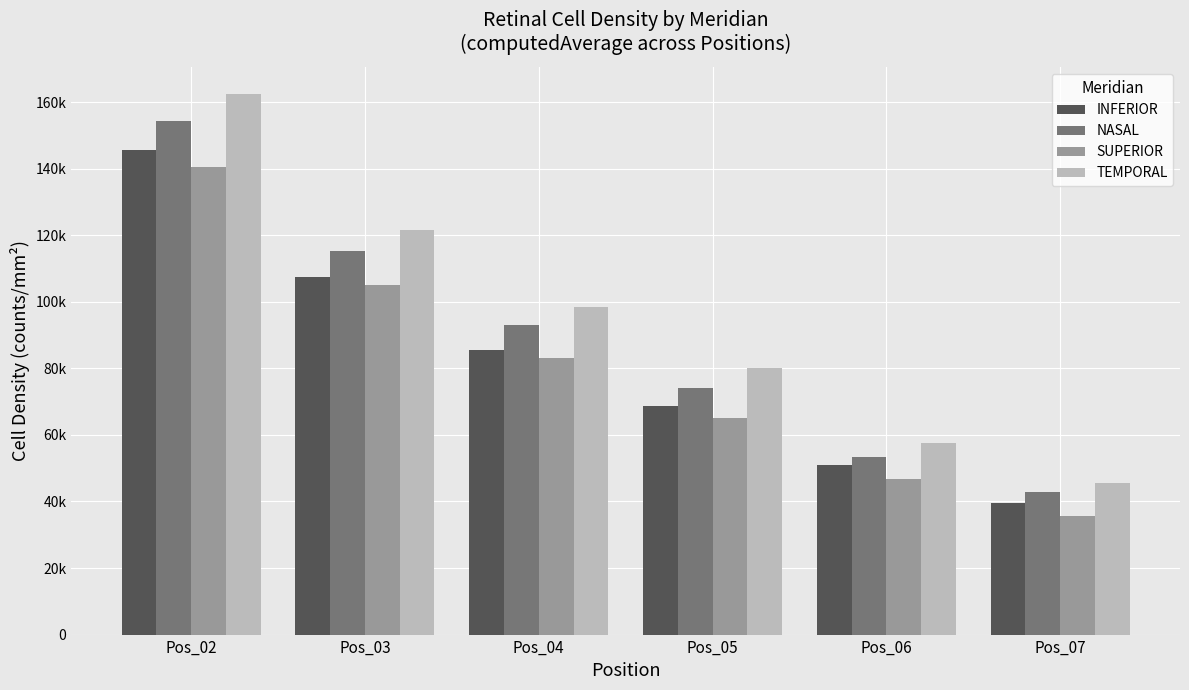

Does the chart contain stacked bars?

No